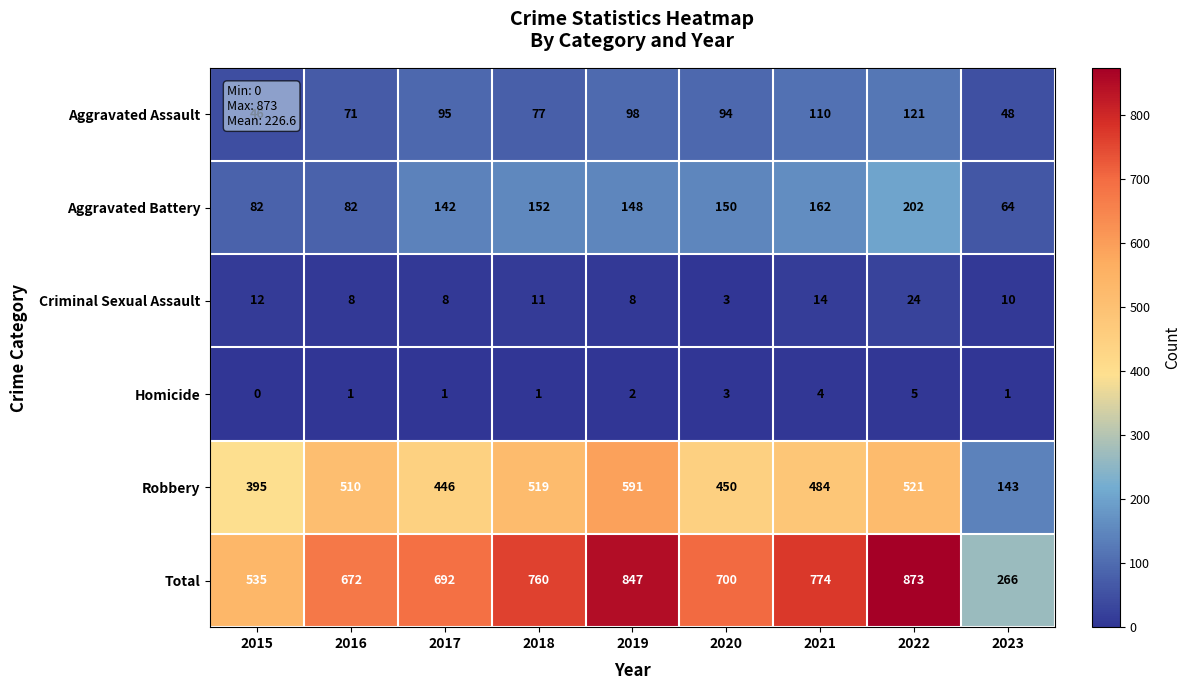

Which series changed the most between 2018 and 2020?

Robbery